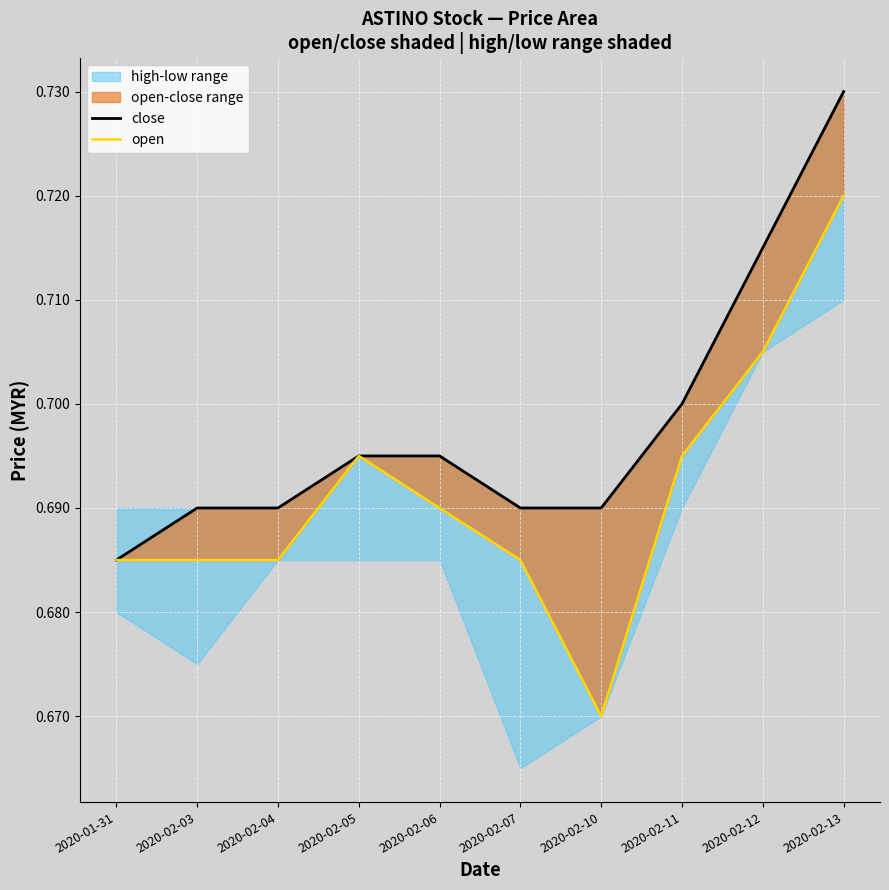

True or false: open and close intersect in this chart.

False